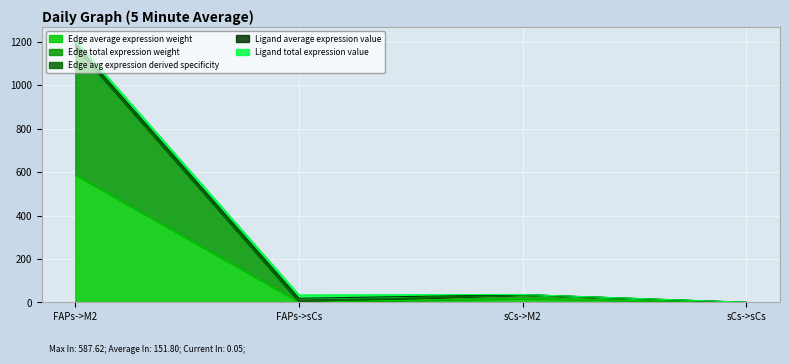

Is it true that Edge avg expression derived specificity equals 1.8 at FAPs->sCs?

False